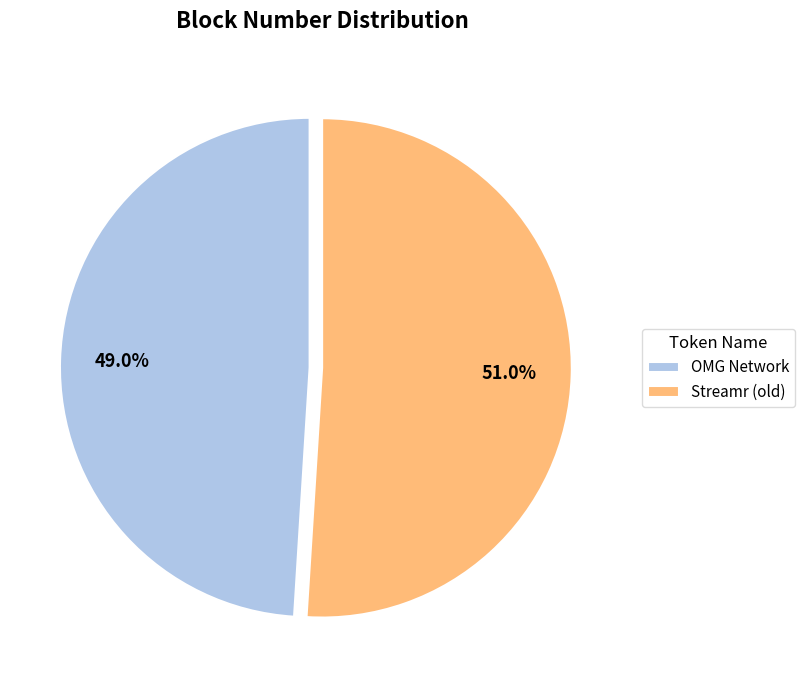

Approximately how many times larger is the value at OMG Network compared to Streamr (old)?

1.0